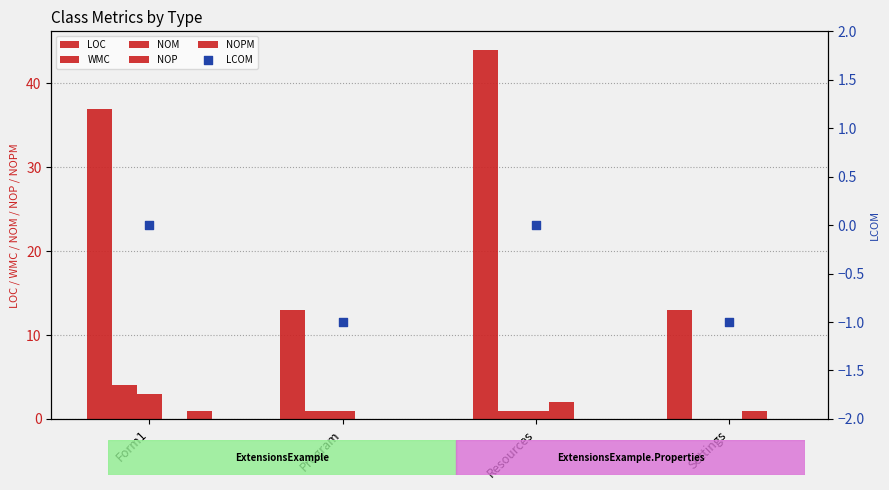

Which series has the largest total across all categories?

LOC